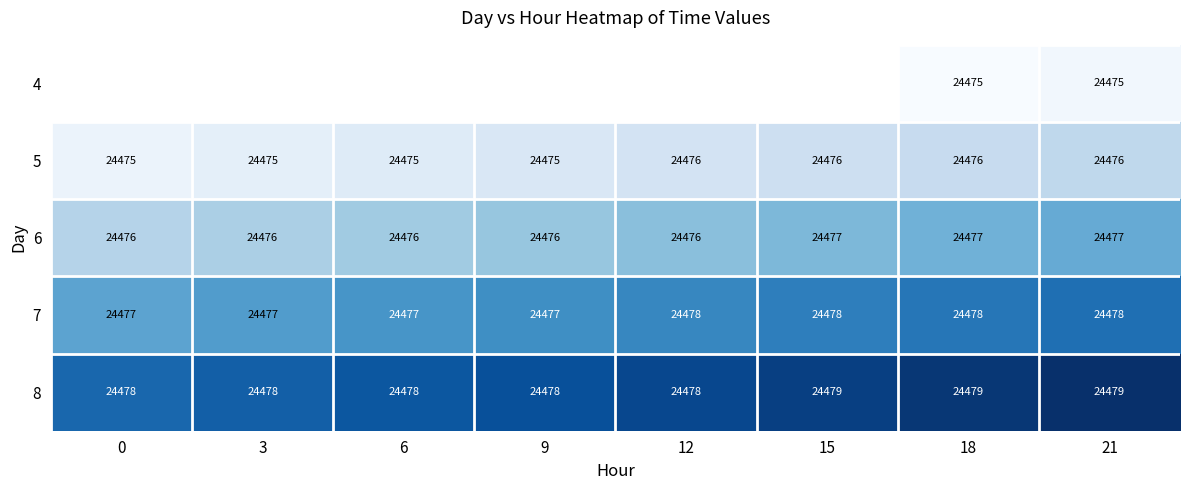

How many values in the 6 series exceed 24476?

3